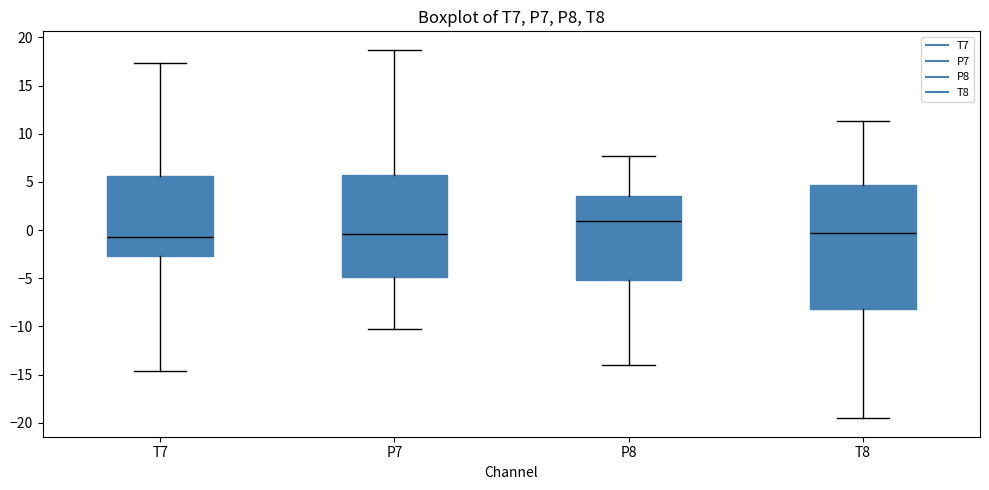

Reading left to right, transcribe this box plot: for each box, give where its median line is, the range the box spans, and where its two whiskers end, as read against the y-axis. The values are not printed on the chart, so give them approximately, as read against the axis.

T7: median -0.5, box -2.5 to 5.5, whiskers -14.5 to 17.5
P7: median -0.5, box -5.0 to 5.5, whiskers -10.0 to 18.5
P8: median 1.0, box -5.0 to 3.5, whiskers -14.0 to 7.5
T8: median -0.5, box -8.0 to 4.5, whiskers -19.5 to 11.5